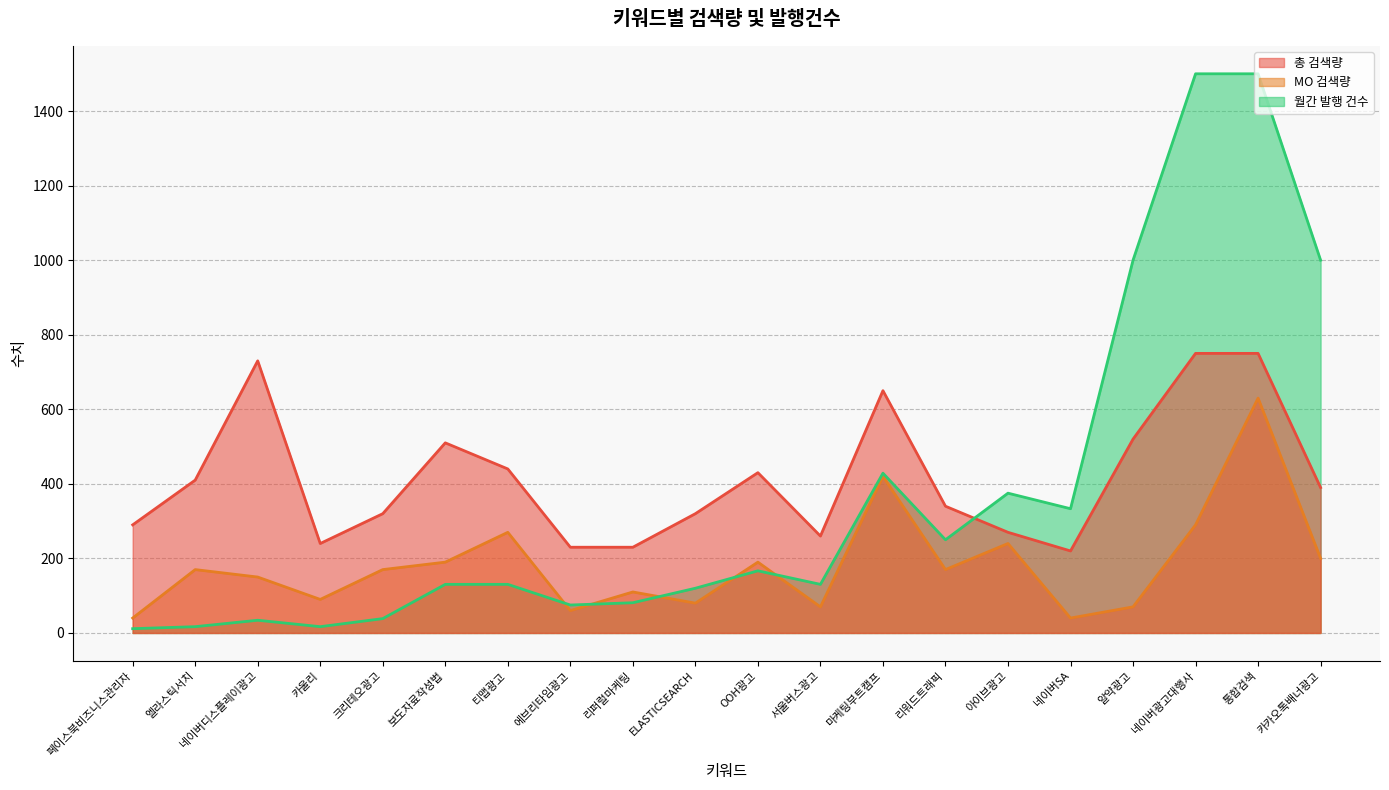

What value does the MO 검색량 series have at 네이버광고대행사?

290.0